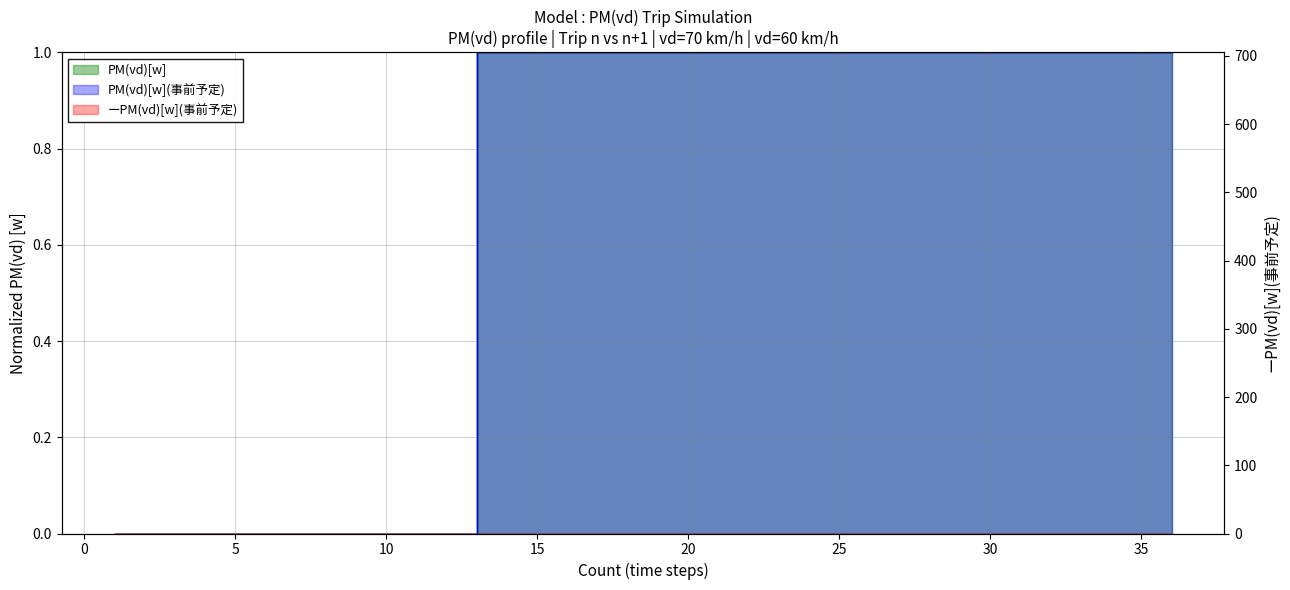

Count the PM(vd)[w] values in the range 0 to 1.

36